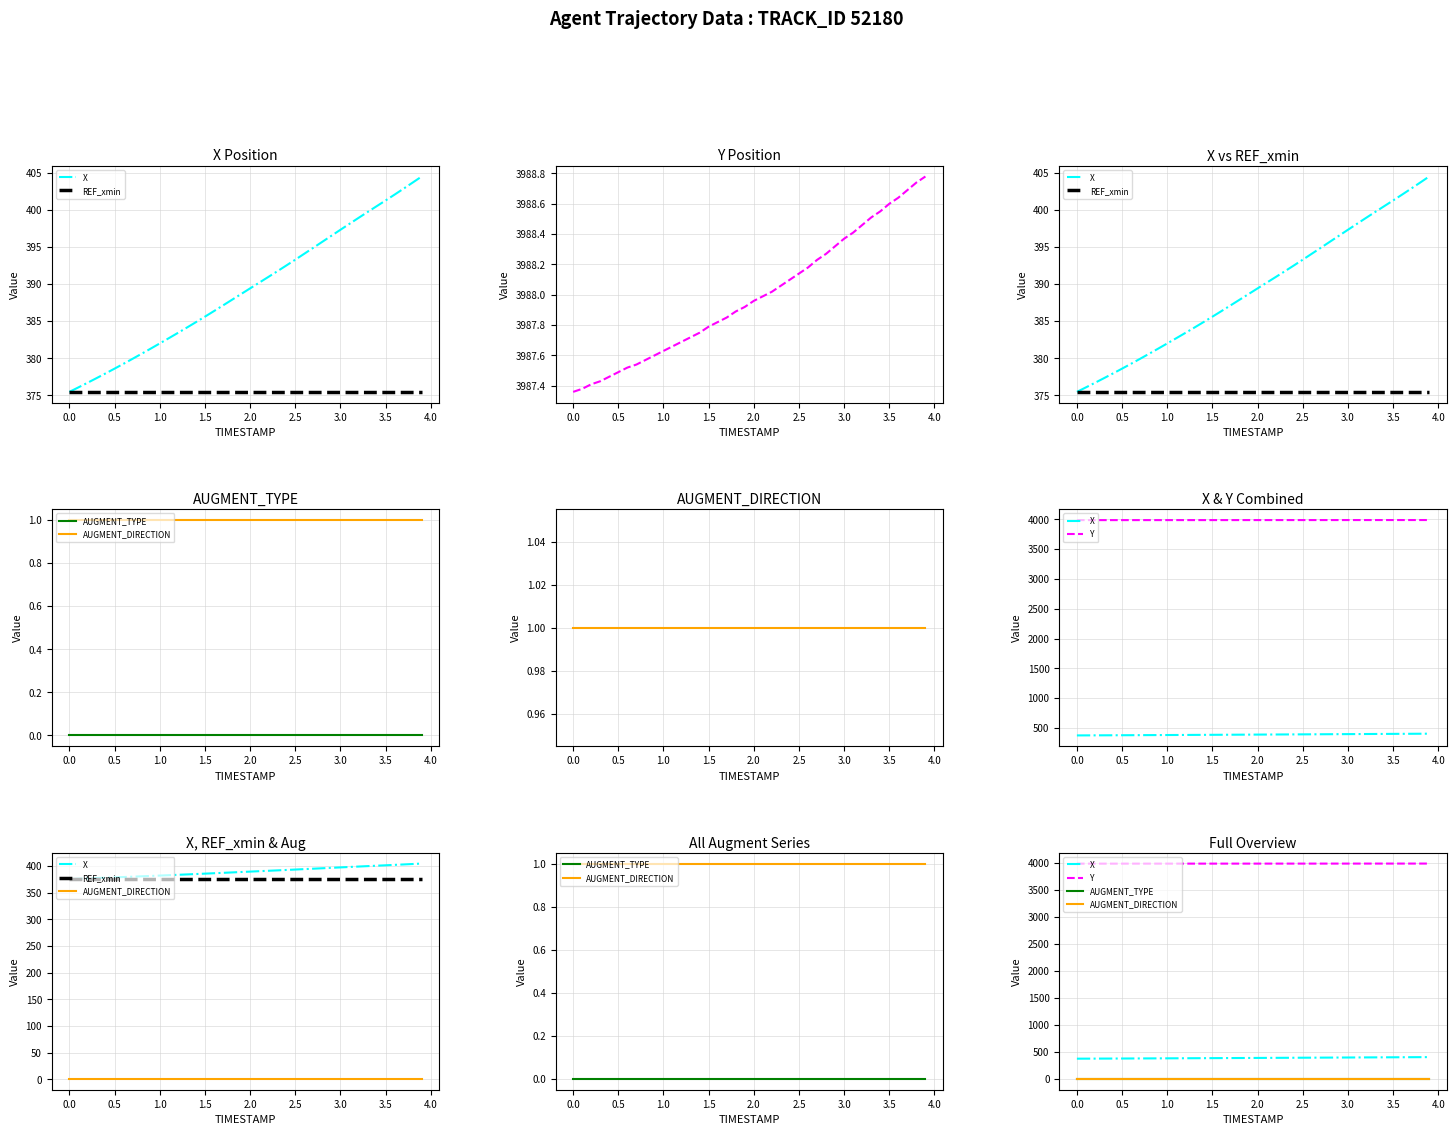

At how many categories does at least one series exceed 3573?

40